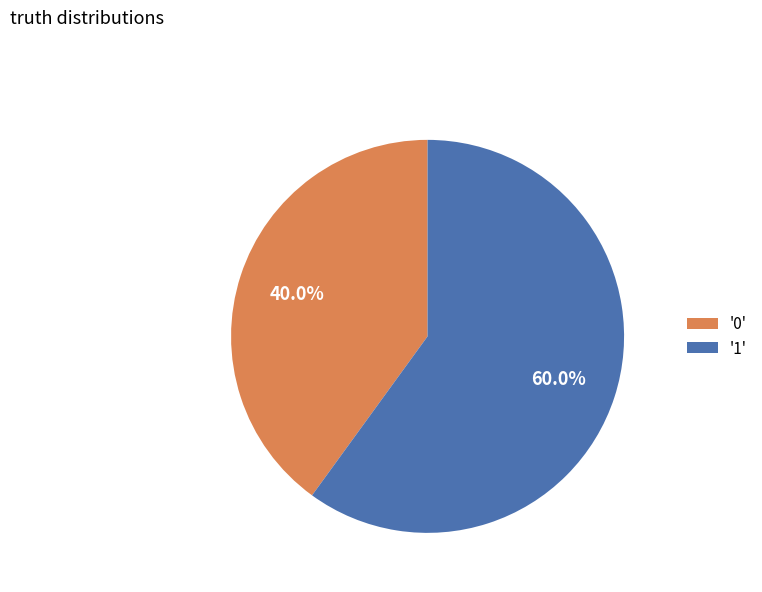

How many segments does this pie chart have?

2